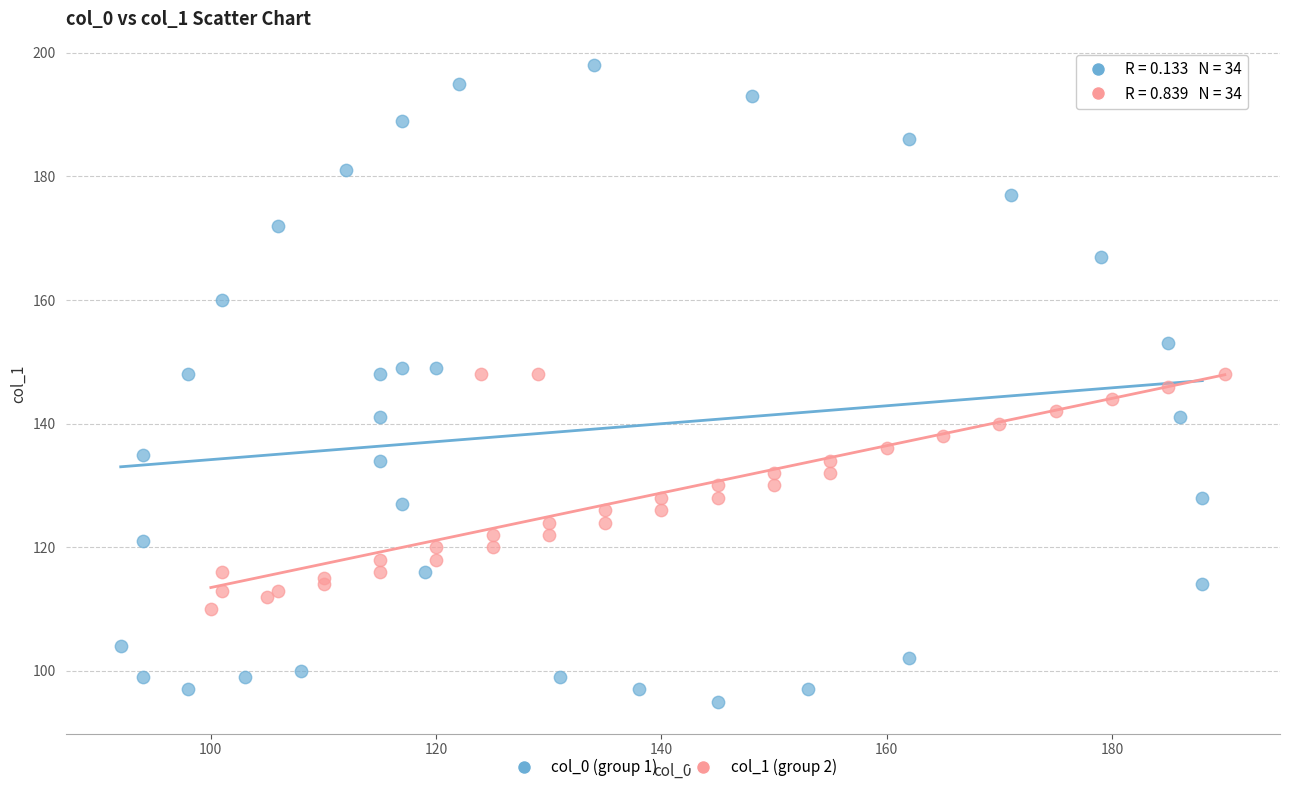

Which series reaches the maximum Y coordinate?

col_0 (group 1)